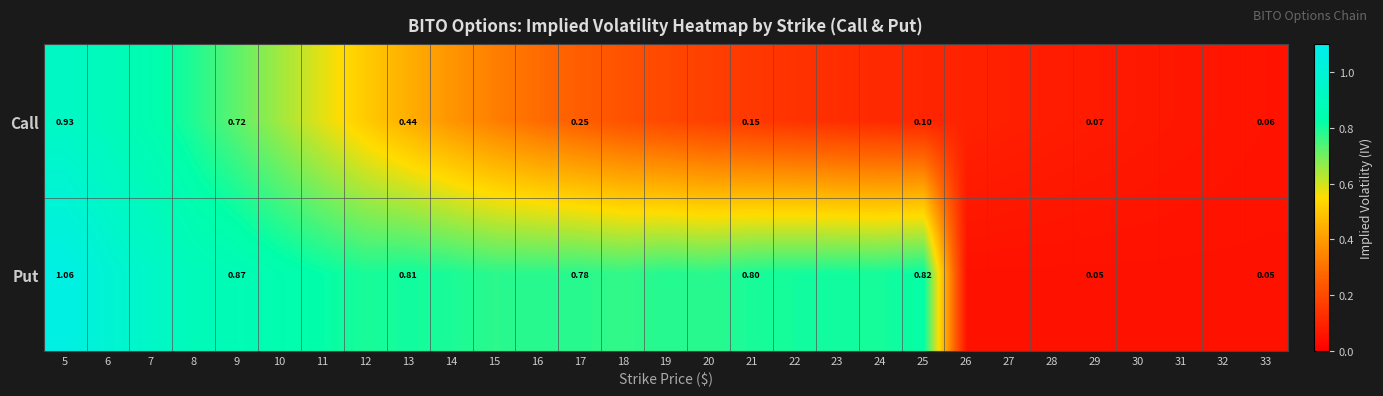

Which series has the widest spread of values?

Put